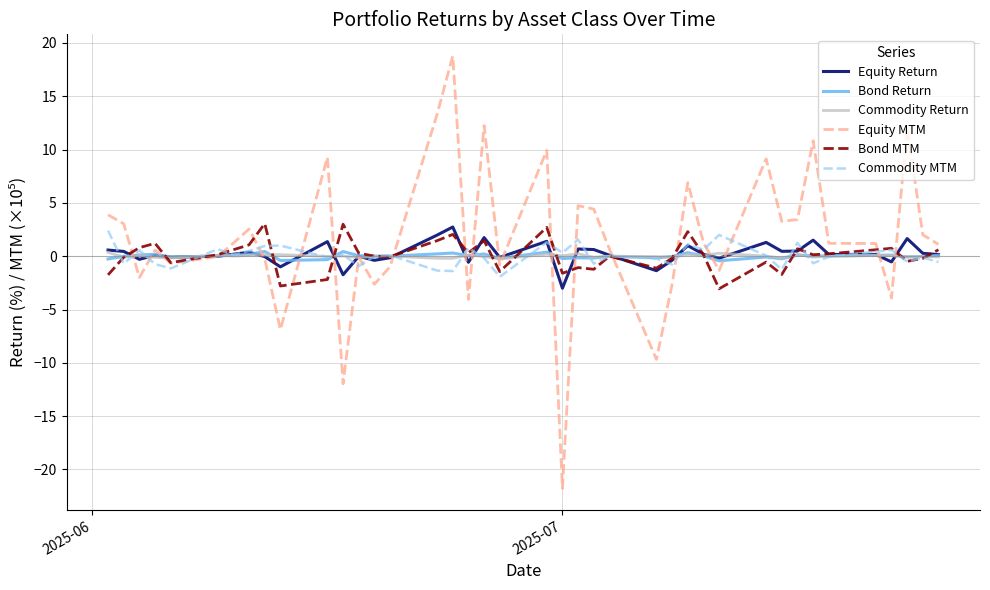

What is the minimum value for Commodity MTM?

-1.9